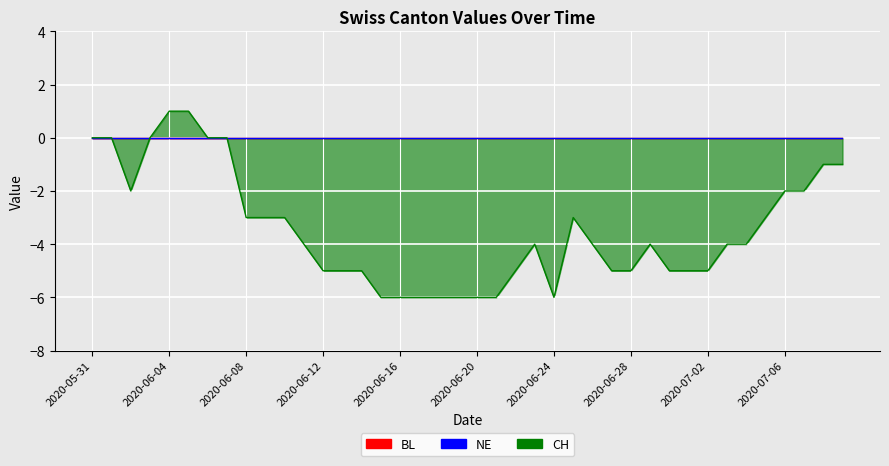

True or false: BL and CH cross at least once.

False